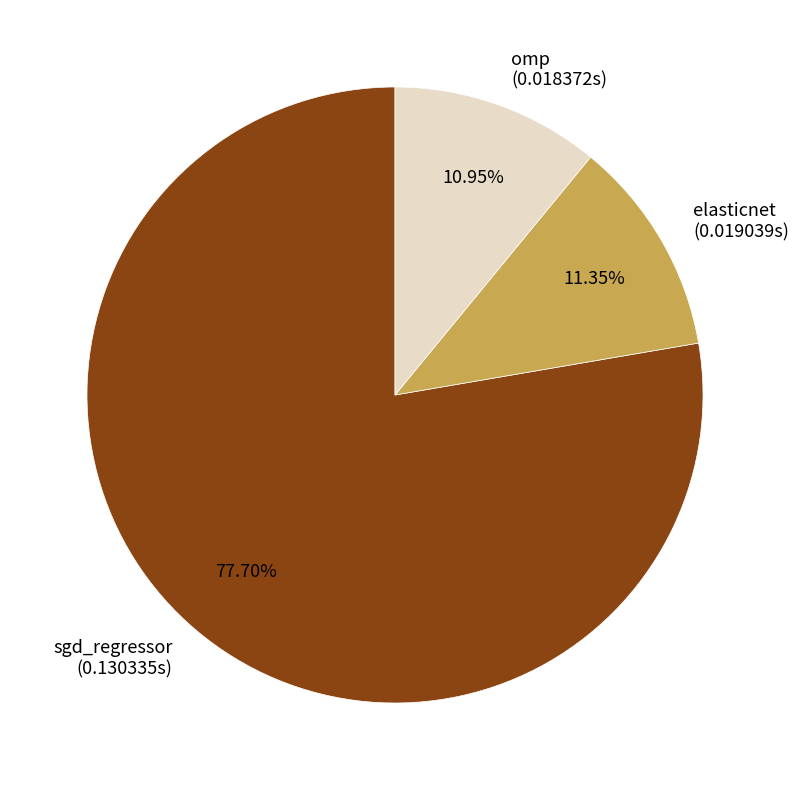

Is it true that sgd_regressor is 71% of the pie?

False